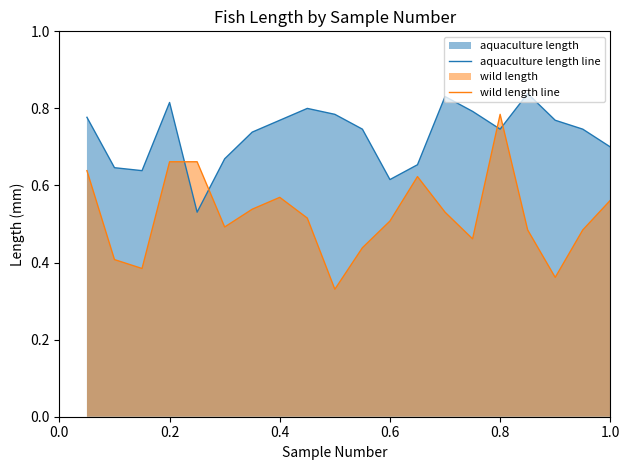

What is the difference between the maximum and minimum values in the wild length line series?

0.5